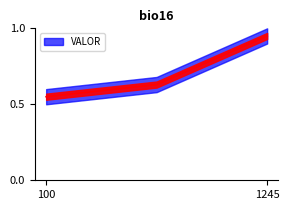

Where is the data nearest to the value 0?

100